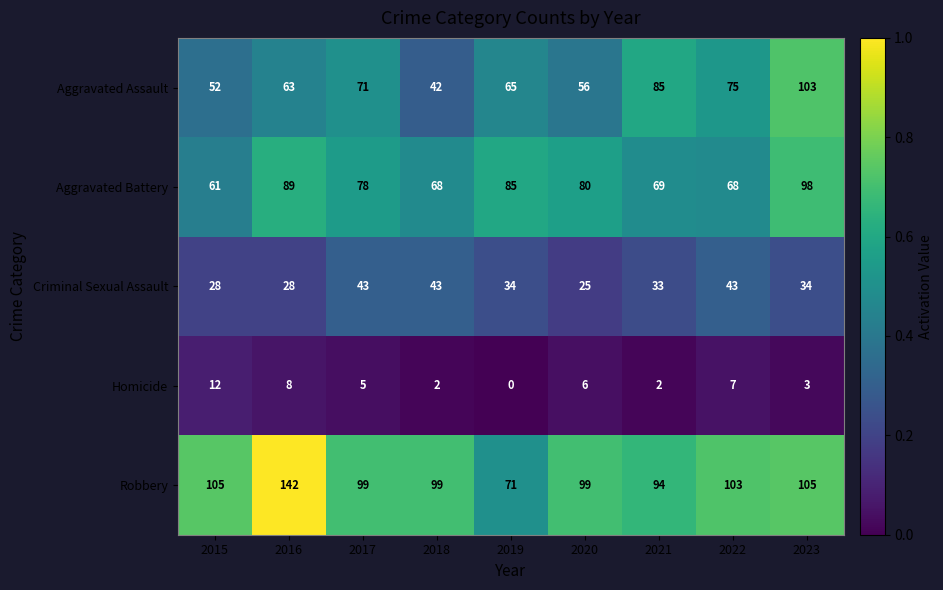

What is the spread (max minus min) of values at 2021?

92